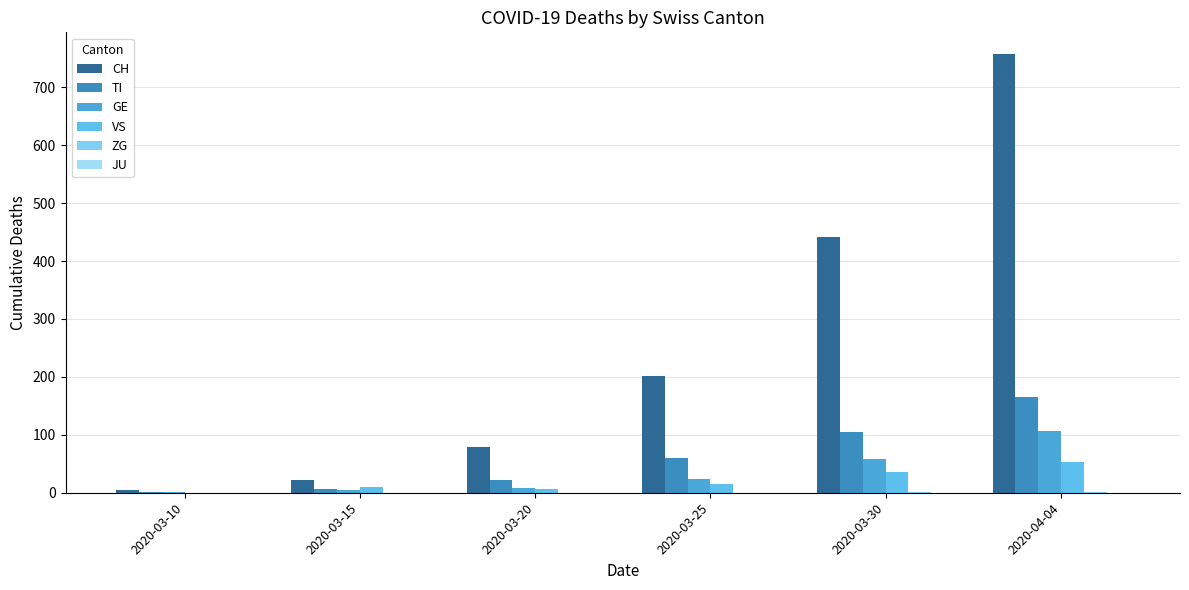

Rank the categories by ZG value from lowest to highest.

2020-03-10, 2020-03-15, 2020-03-20, 2020-03-25, 2020-03-30, 2020-04-04